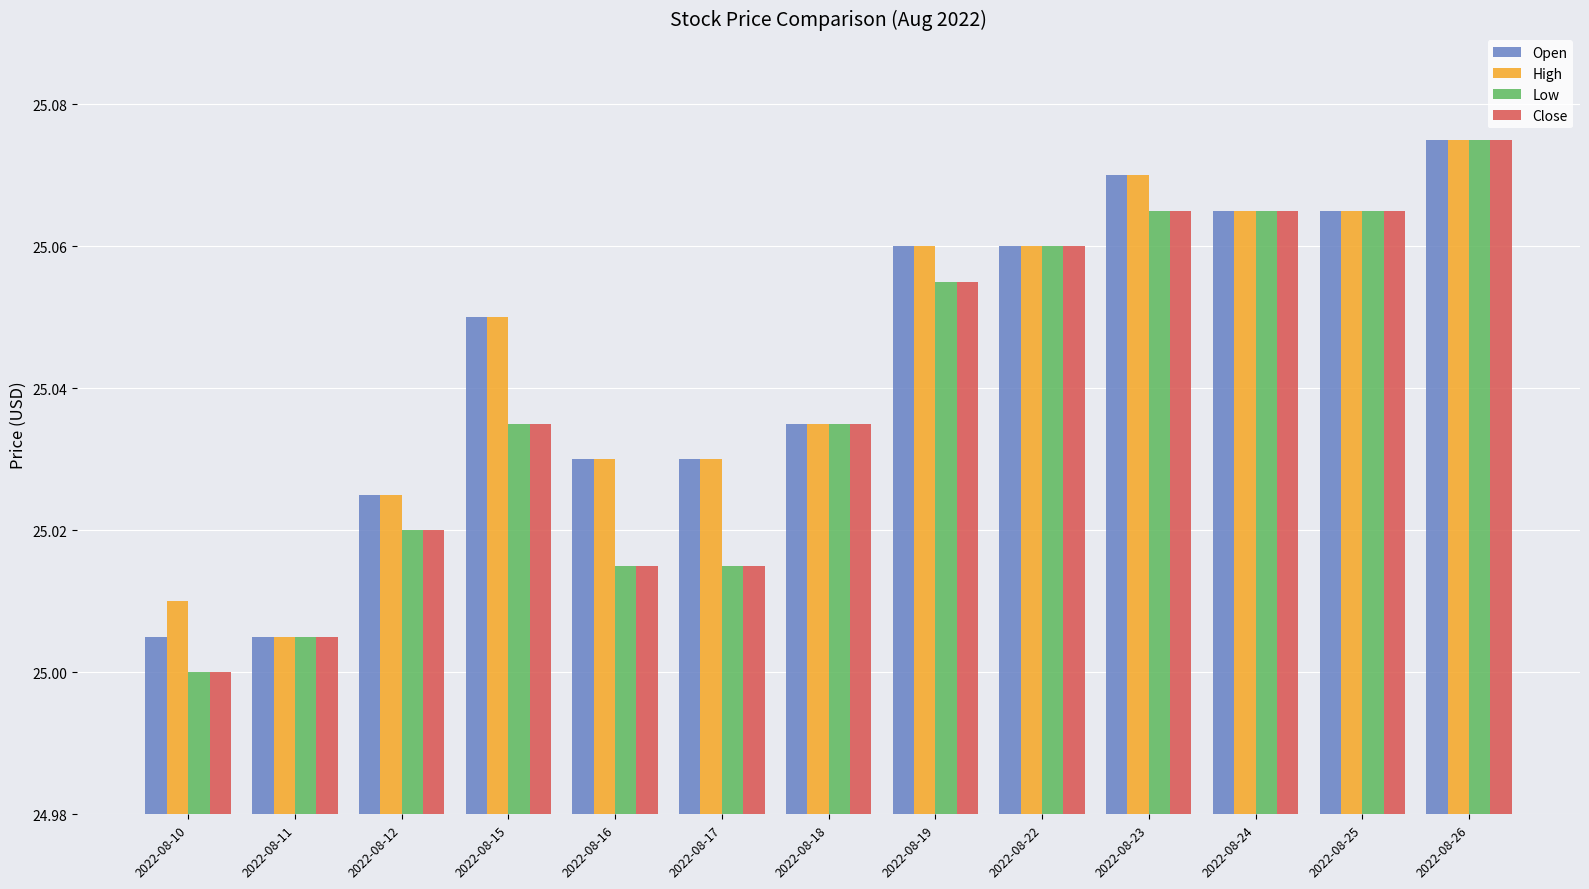

What is the difference between the Open values at 2022-08-11 and 2022-08-23?

0.1